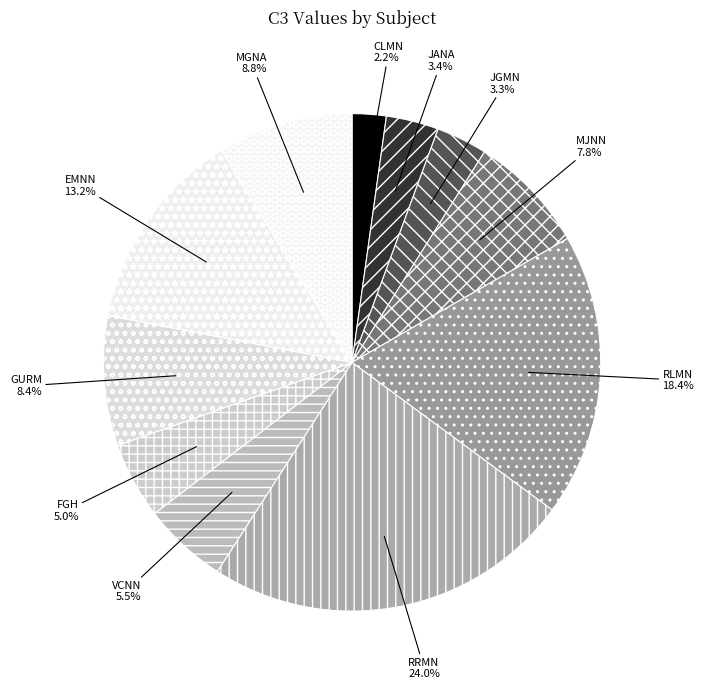

Which category has the biggest portion of the pie?

RRMN